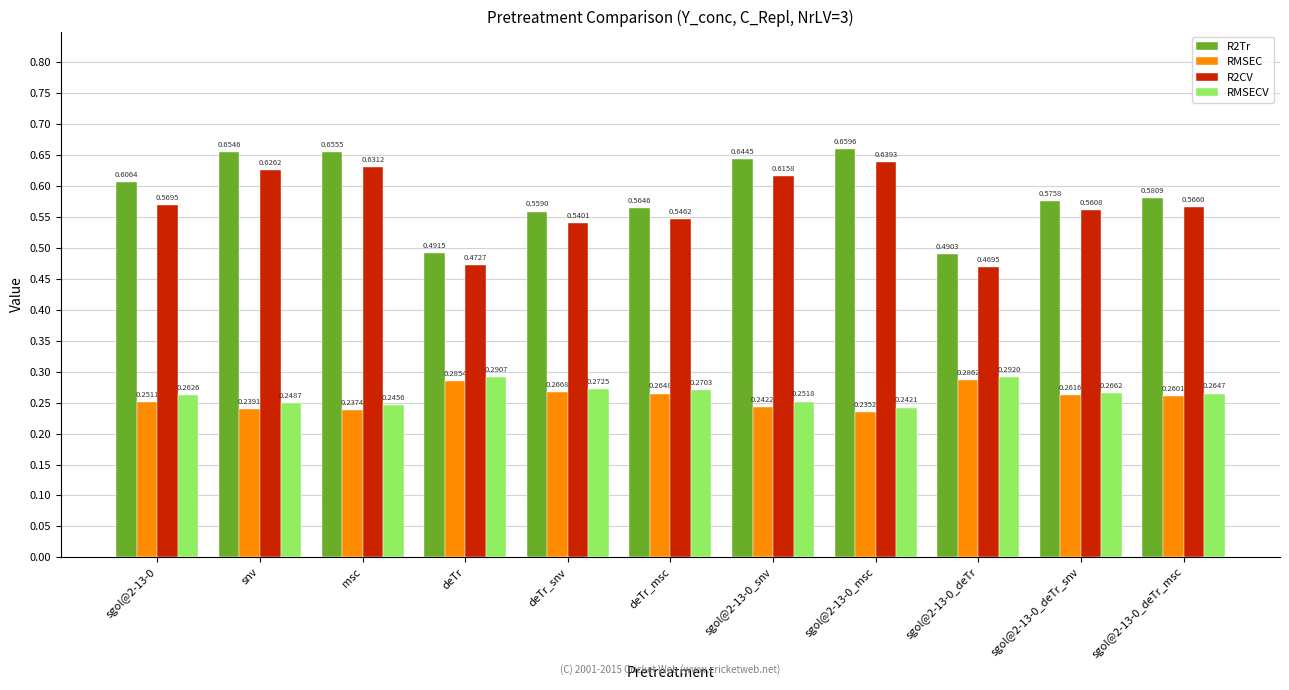

Rank the series at sgol@2-13-0_deTr from highest to lowest value.

R2Tr, R2CV, RMSECV, RMSEC